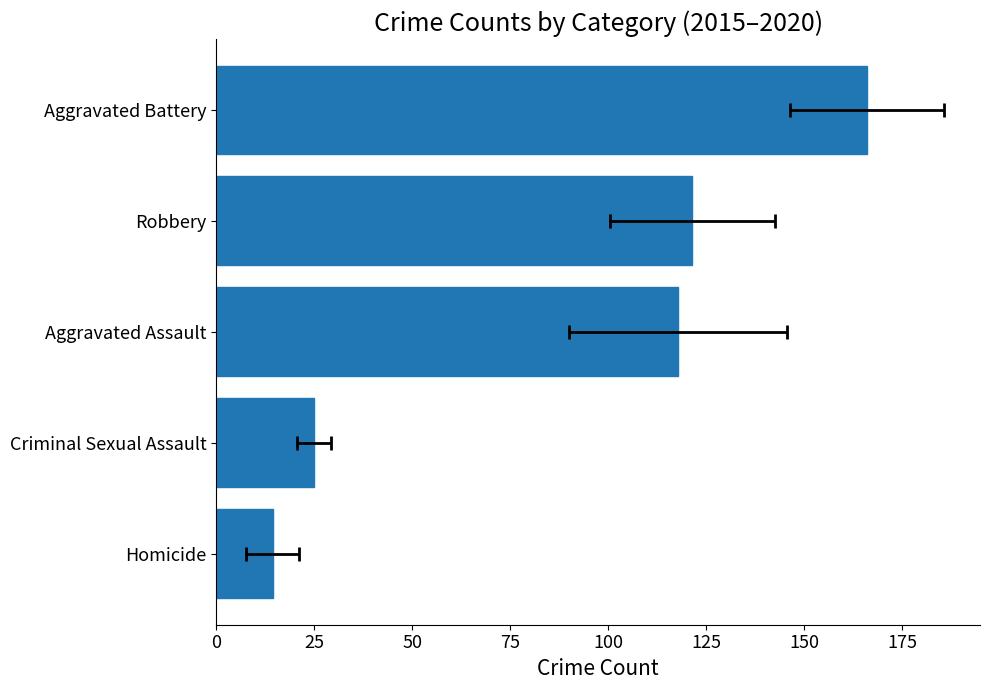

What is the value of the 3rd bar from the left?

117.8